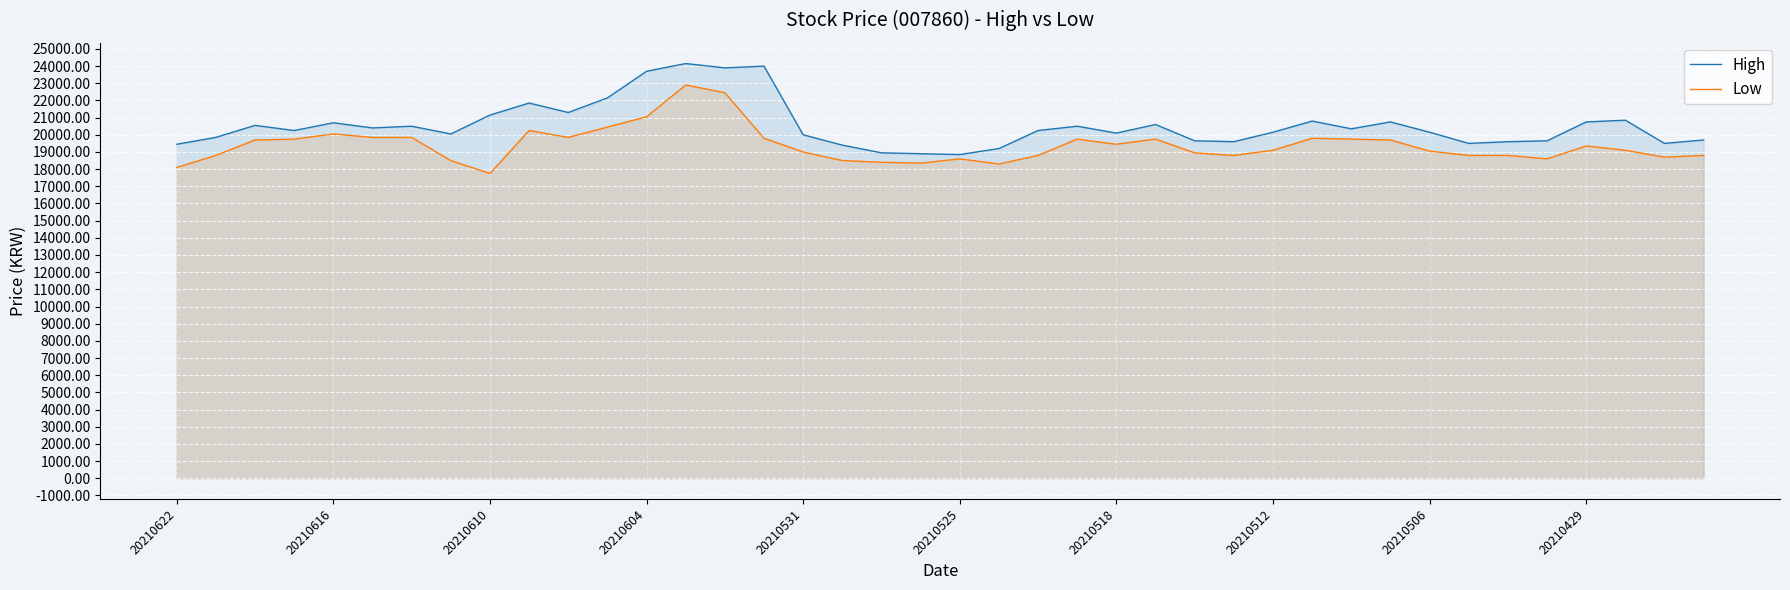

The value of Low at 34 is 26287. True or false?

False